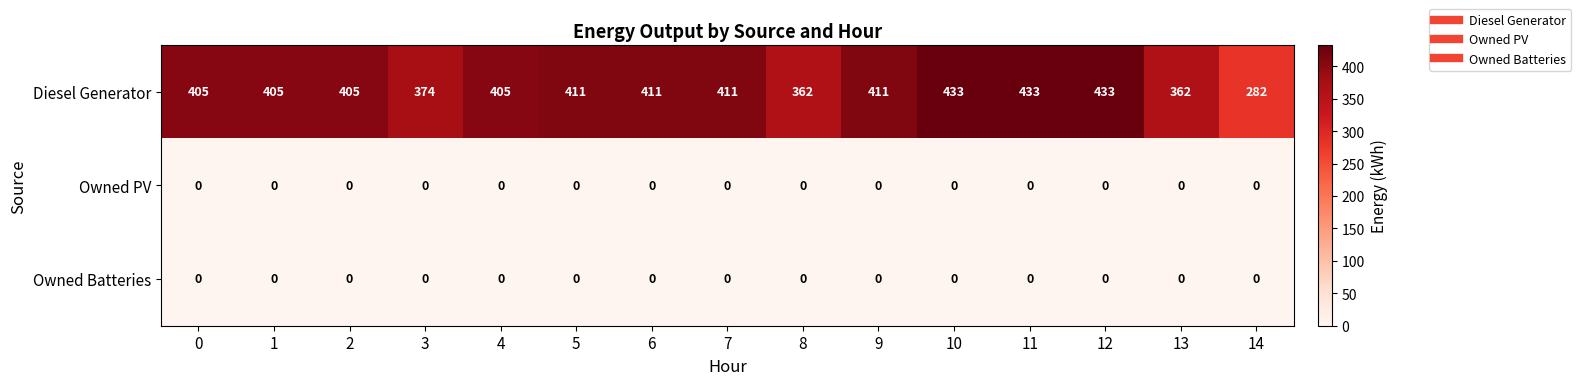

Which series has the largest range (max minus min)?

Diesel Generator